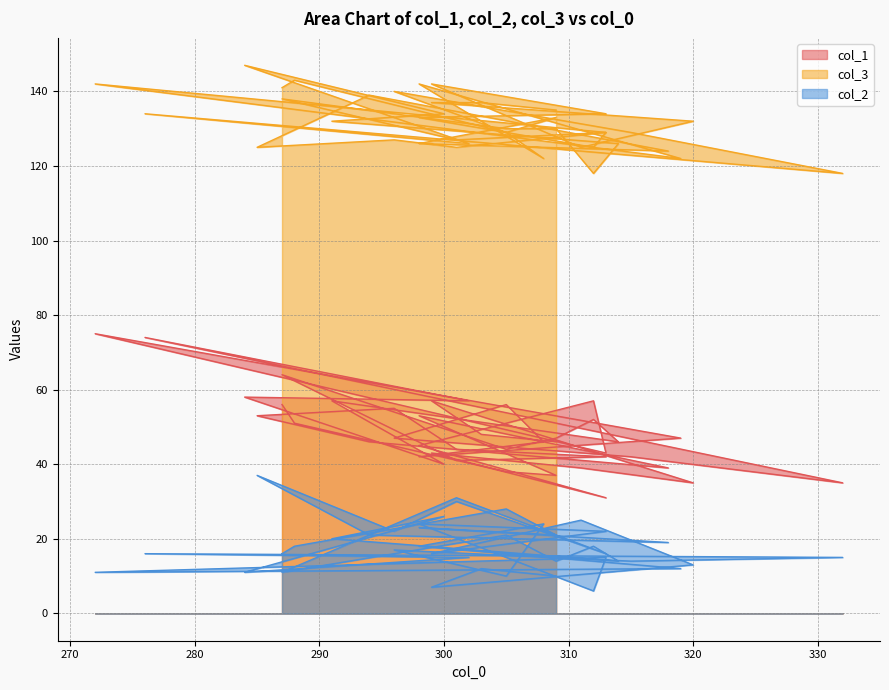

List the series in order of their peak value, highest first.

col_3, col_1, col_2